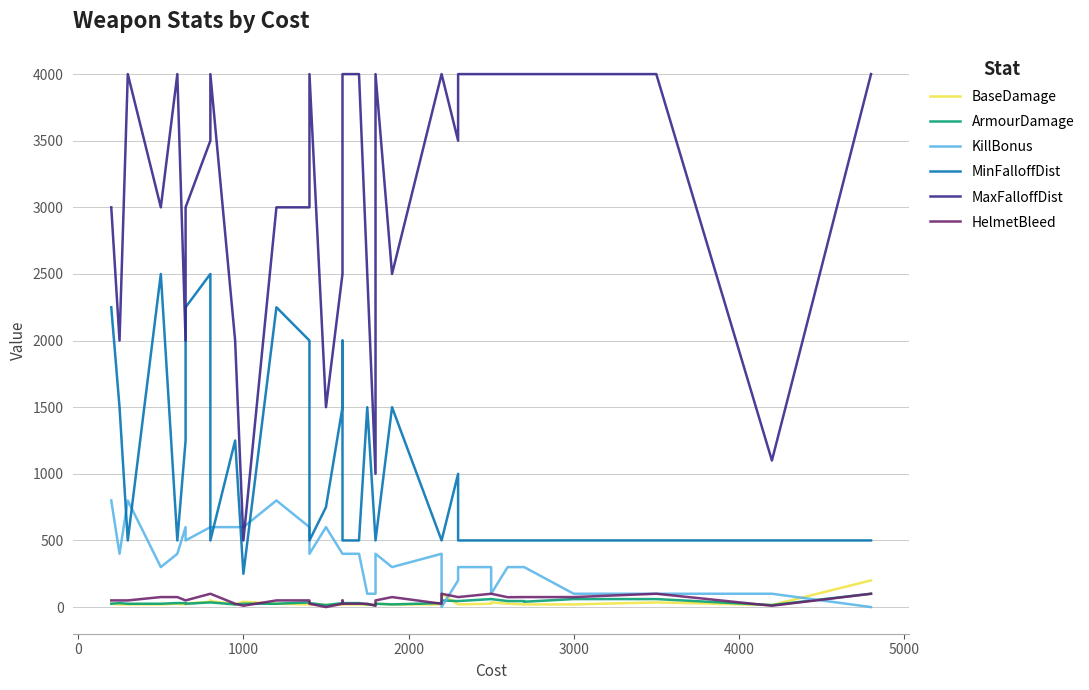

How many values in the HelmetBleed series exceed 74?

19